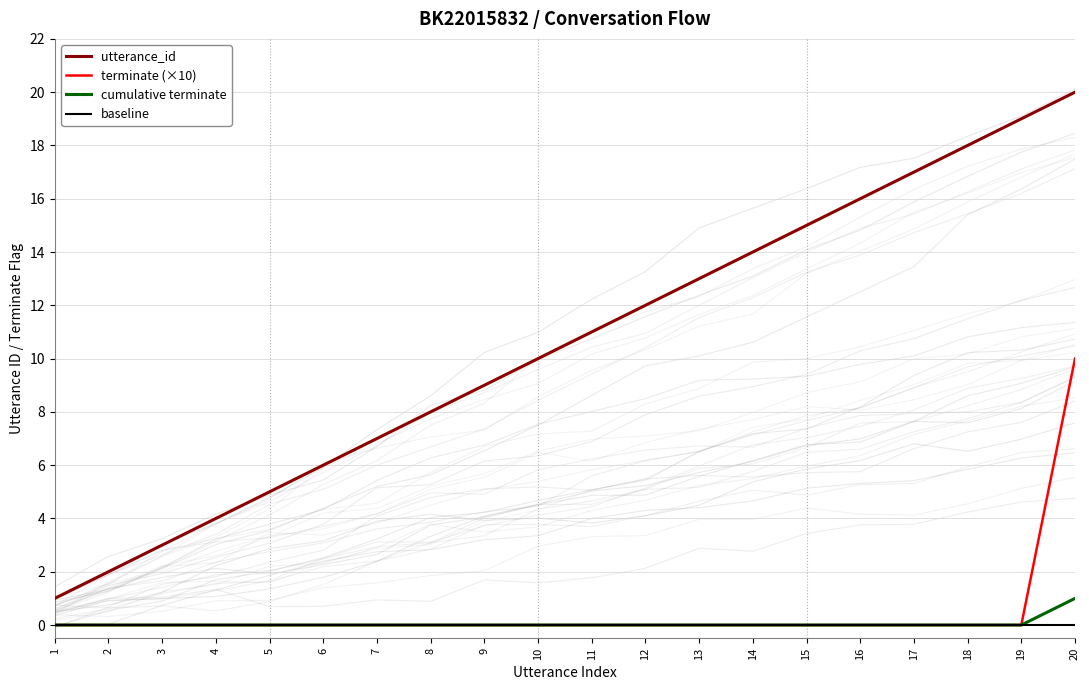

Reading right to left, list all the values displayed in this chart.

utterance_id: 20	19	18	17	16	15	14	13	12	11	10	9	8	7	6	5	4	3	2	1
terminate (×10): 10	0	0	0	0	0	0	0	0	0	0	0	0	0	0	0	0	0	0	0
cumulative terminate: 1	0	0	0	0	0	0	0	0	0	0	0	0	0	0	0	0	0	0	0
baseline: 0	0	0	0	0	0	0	0	0	0	0	0	0	0	0	0	0	0	0	0